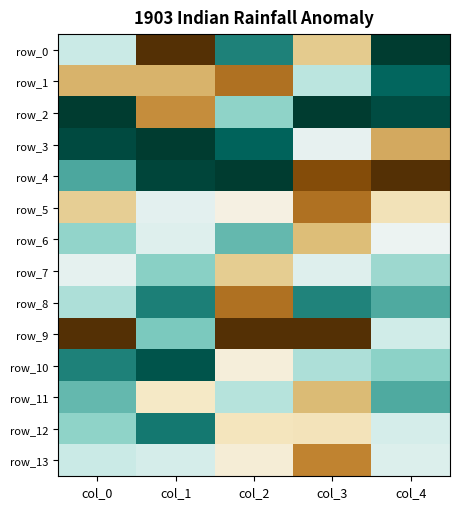

Is it true that row_7 equals 0.9 at col_4?

False